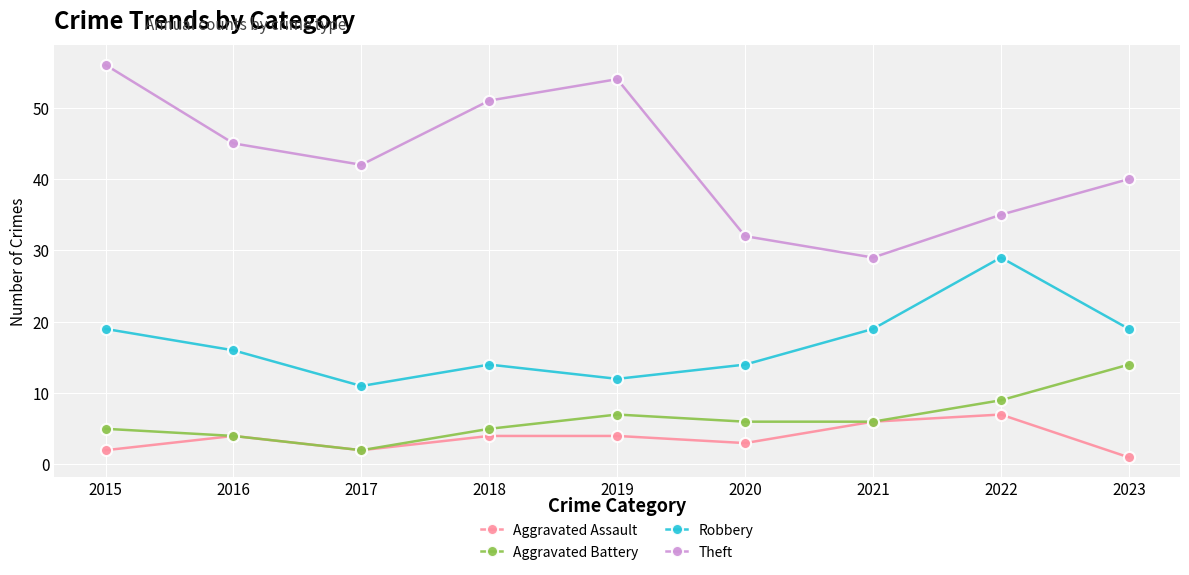

Which series has the largest total across all categories?

Theft